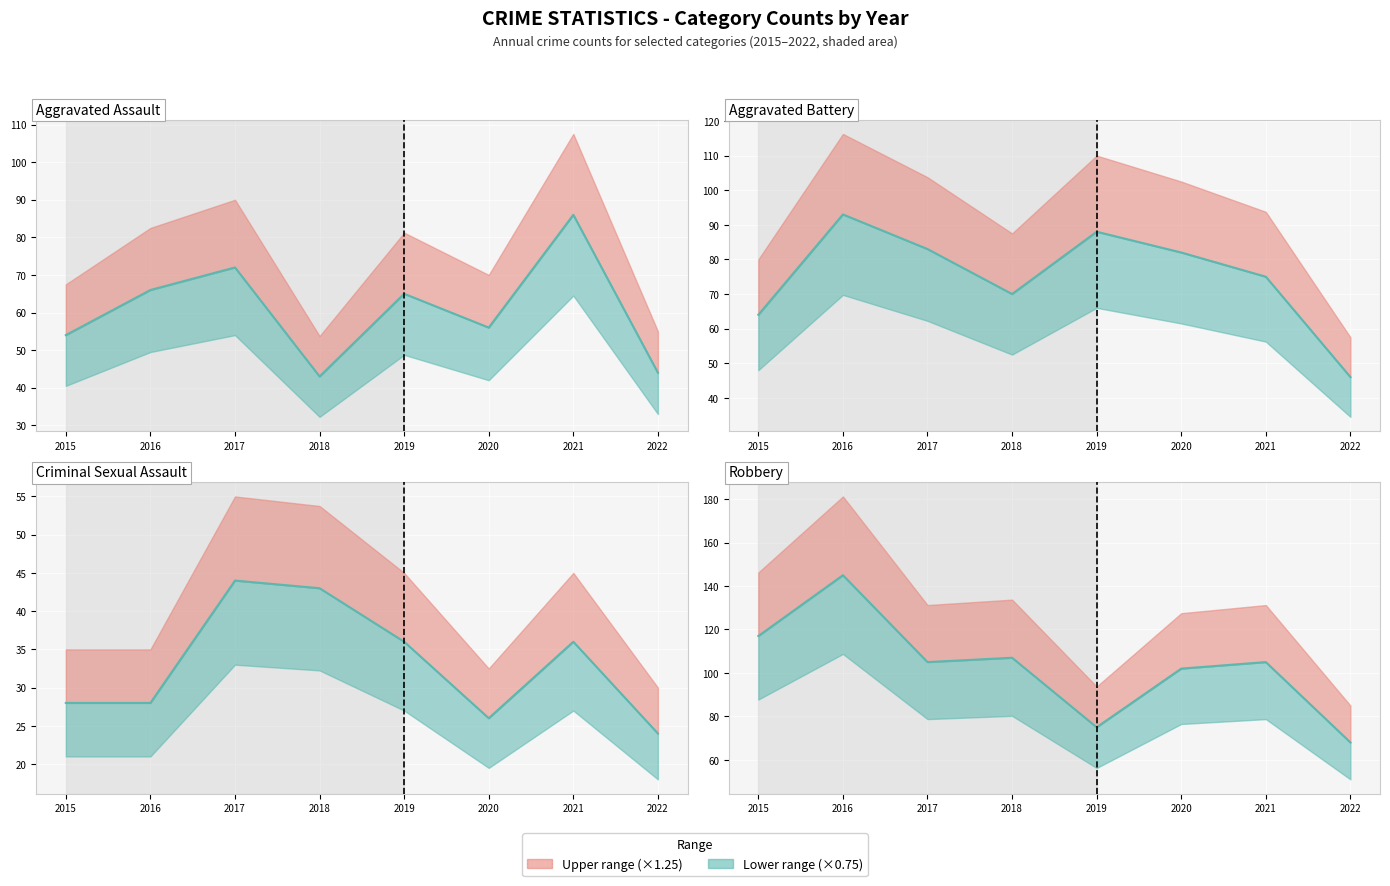

What is the greatest value displayed?

145